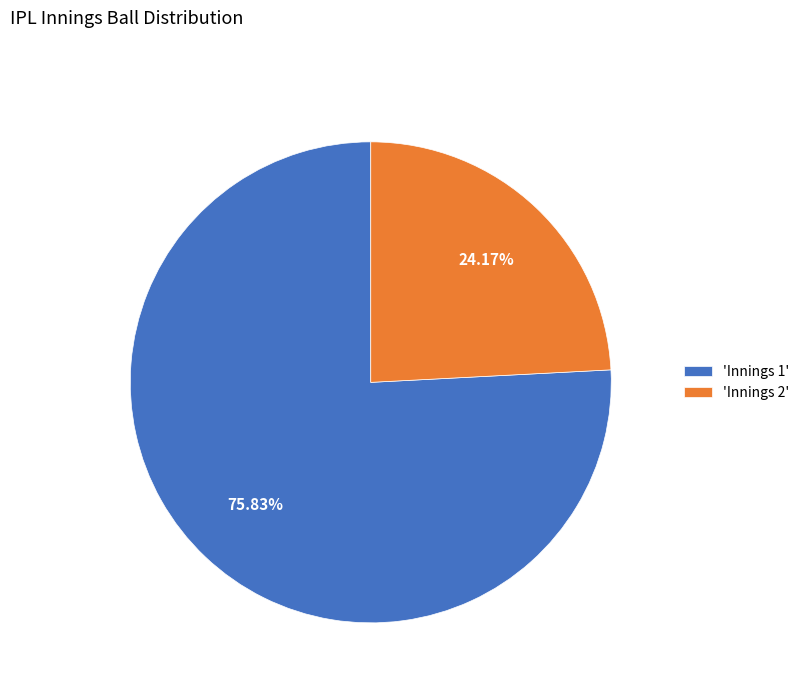

Rank the categories by value from highest to lowest.

'Innings 1', 'Innings 2'